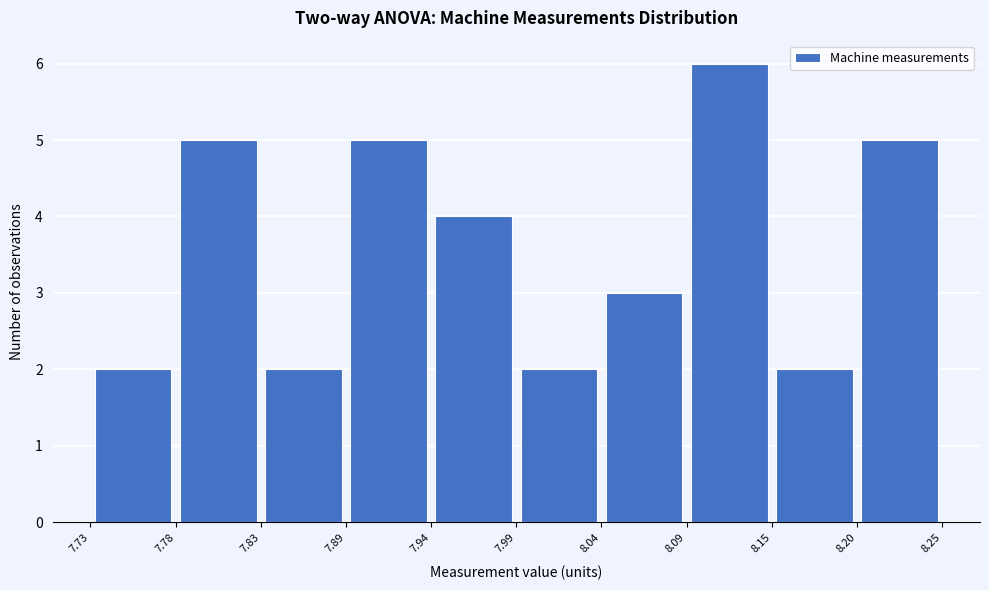

Reading left to right, list every bar in this chart as the range it spans on the x-axis followed by its height. The values are not printed on the chart, so give them approximately, as read against the axis.

7.73 to 7.78: 2
7.78 to 7.83: 5
7.83 to 7.89: 2
7.89 to 7.94: 5
7.94 to 7.99: 4
7.99 to 8.04: 2
8.04 to 8.09: 3
8.09 to 8.15: 6
8.15 to 8.20: 2
8.20 to 8.25: 5